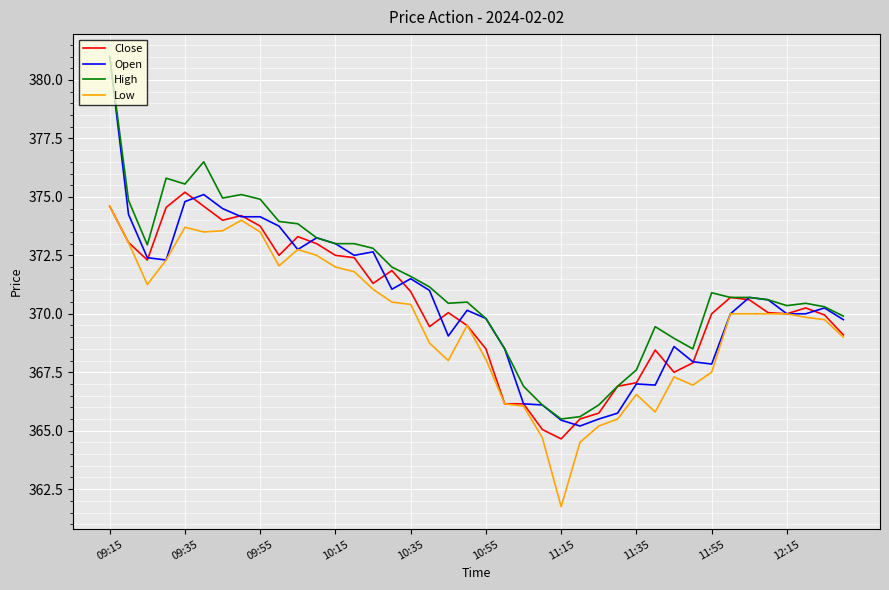

Which series has the widest spread of values?

Open